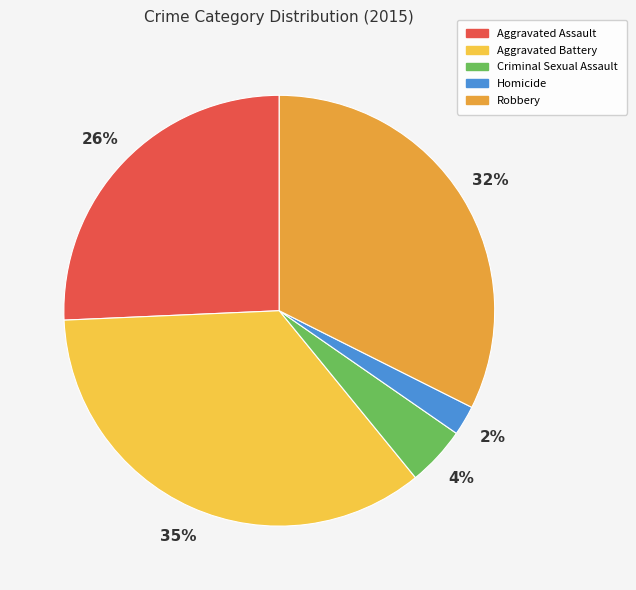

To the nearest percent, what is the average slice percentage?

20%